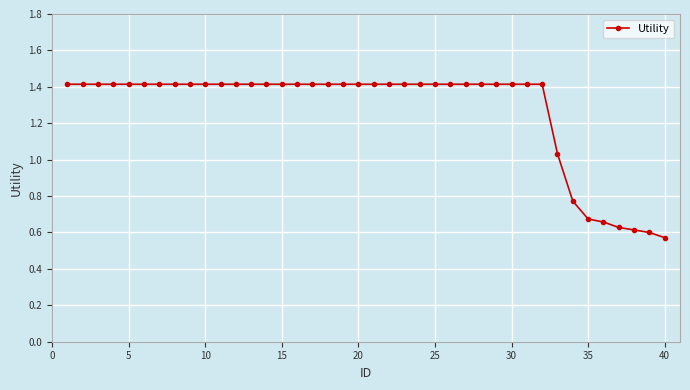

What is the greatest value displayed?

1.4